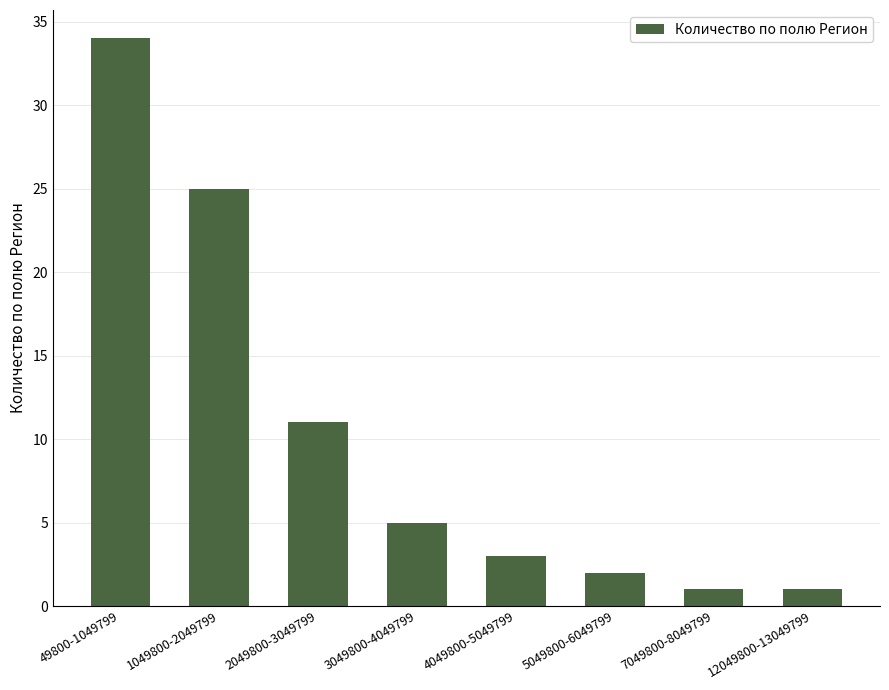

Reading left to right, what are all the values shown in this chart?

34	25	11	5	3	2	1	1